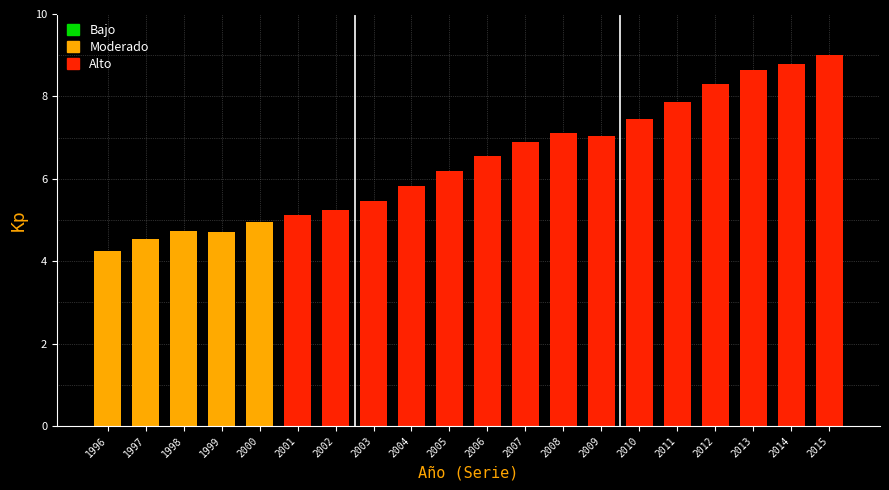

Reading left to right, extract all data points from this chart.

1996=4.2	1997=4.6	1998=4.7	1999=4.7	2000=5.0	2001=5.1	2002=5.3	2003=5.4	2004=5.8	2005=6.2	2006=6.5	2007=6.9	2008=7.1	2009=7.0	2010=7.4	2011=7.9	2012=8.3	2013=8.6	2014=8.8	2015=9.0